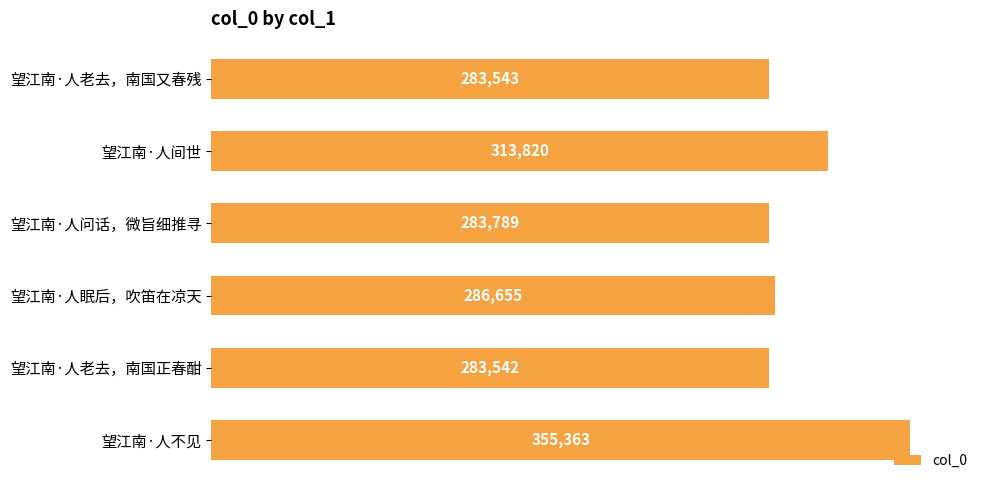

Rank the categories by value from lowest to highest.

望江南·人老去，南国正春酣, 望江南·人老去，南国又春残, 望江南·人问话，微旨细推寻, 望江南·人眠后，吹笛在凉天, 望江南·人间世, 望江南·人不见